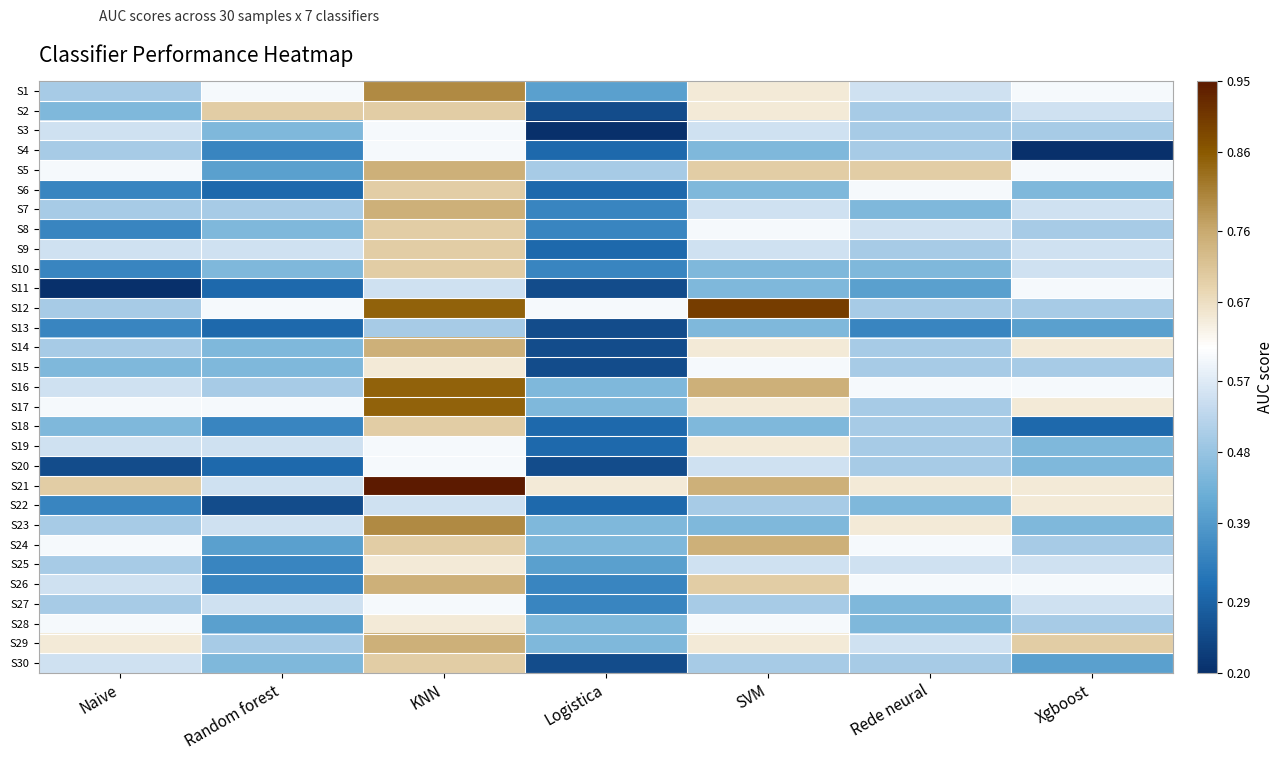

At which category is the sum across all series the highest?

KNN